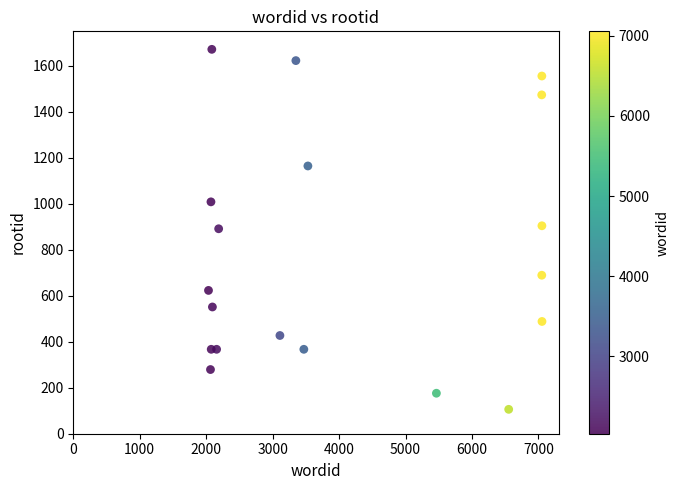

What is the range of X values (max minus min)?

5019